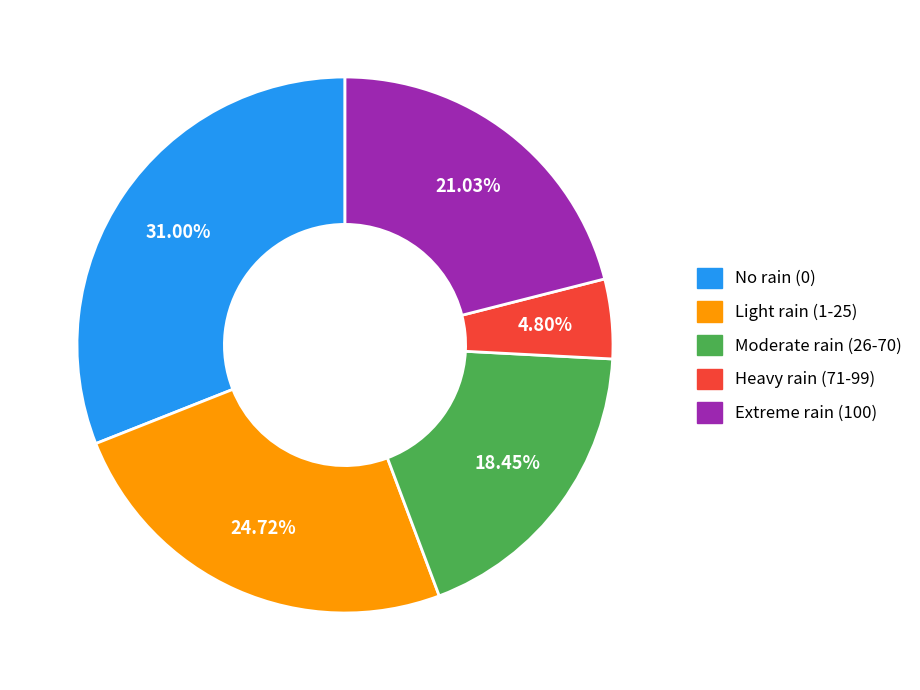

Is the sum of Extreme rain (100) and Light rain (1-25) greater than half?

No